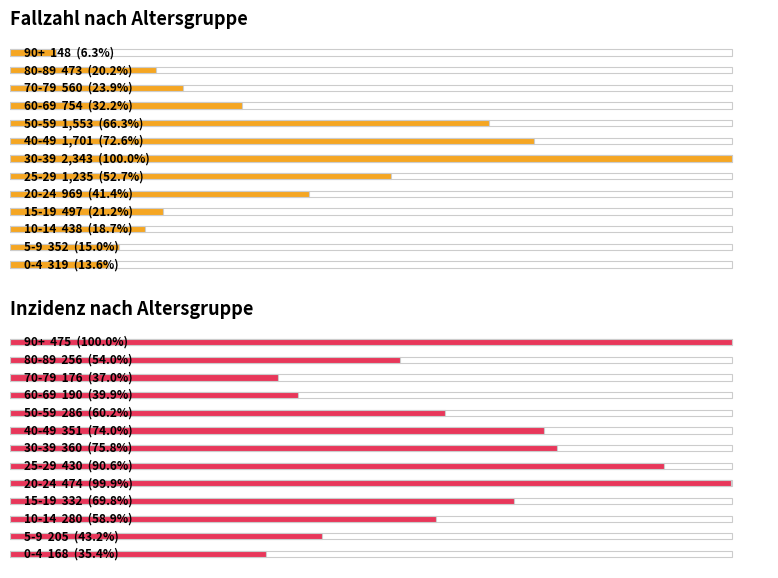

At how many categories does at least one series exceed 414?

11